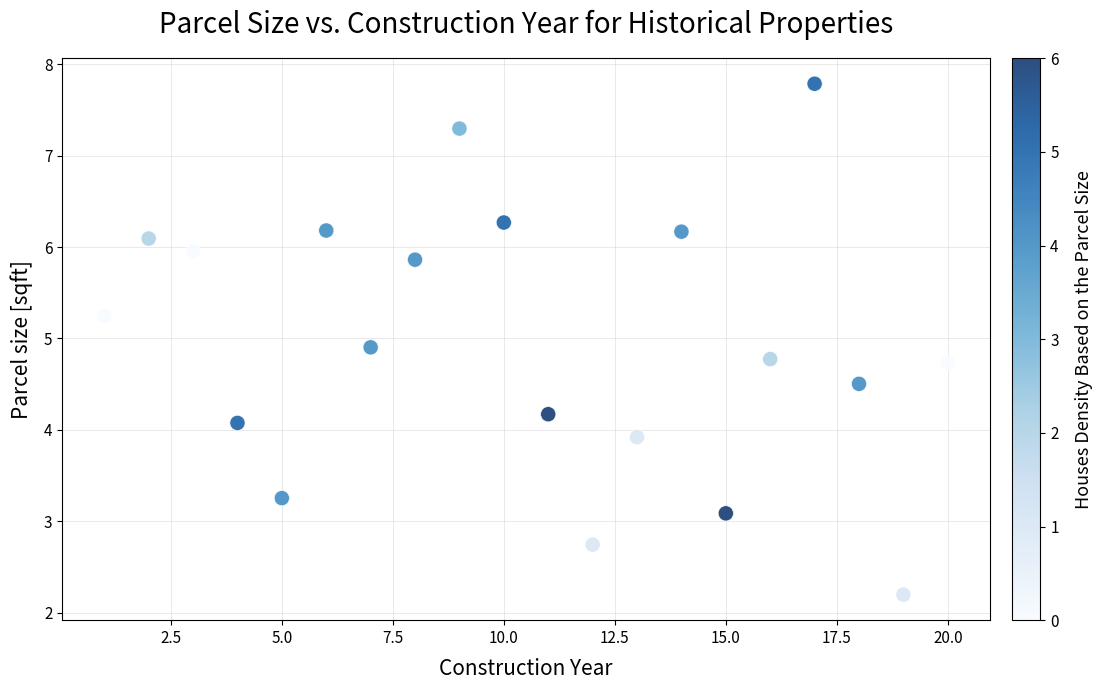

What is the range of X values (max minus min)?

19.0